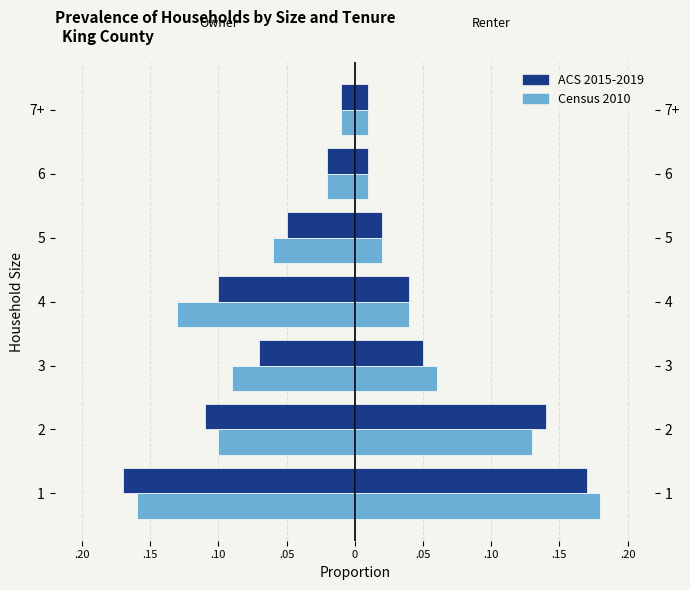

Between 3 and 6, which is larger?

6